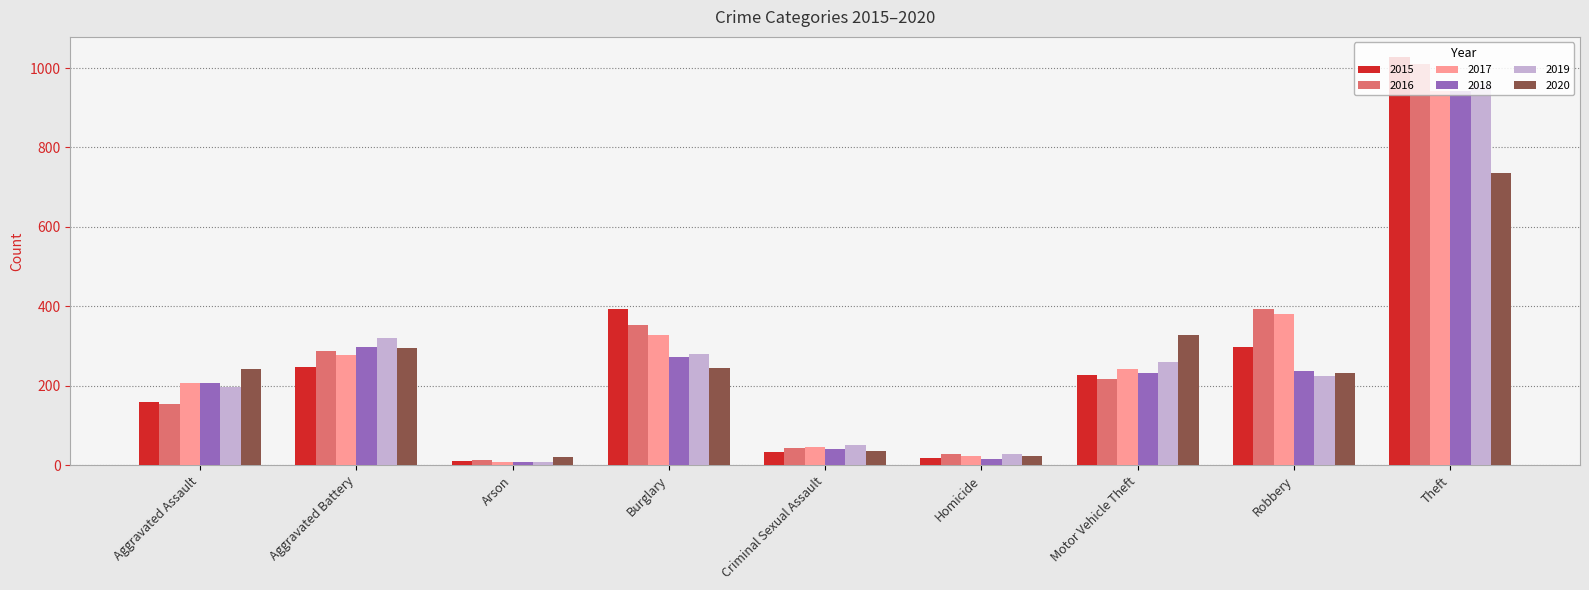

What is the sum of the 2020 values at Homicide and Aggravated Battery?

318